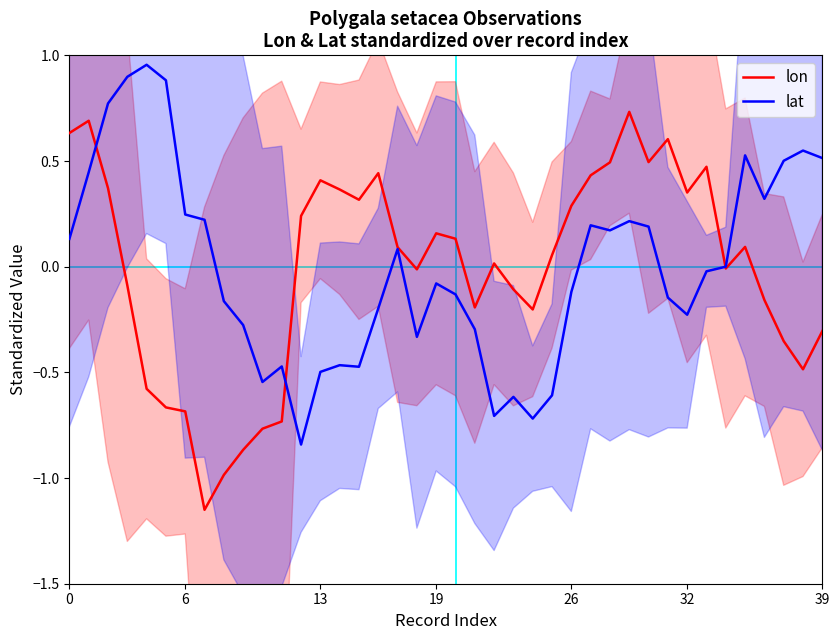

What is the label of the 10th point from the right?

30